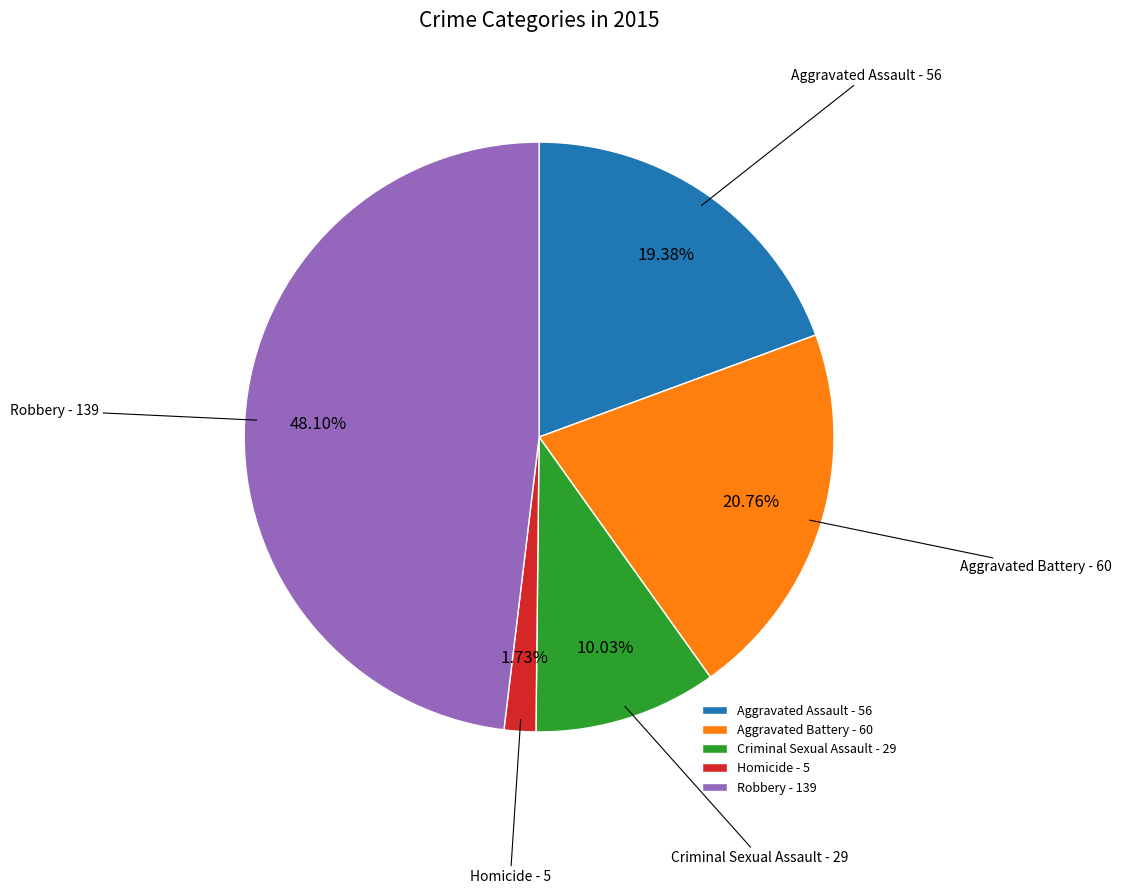

To the nearest percent, what portion does Criminal Sexual Assault represent?

10%